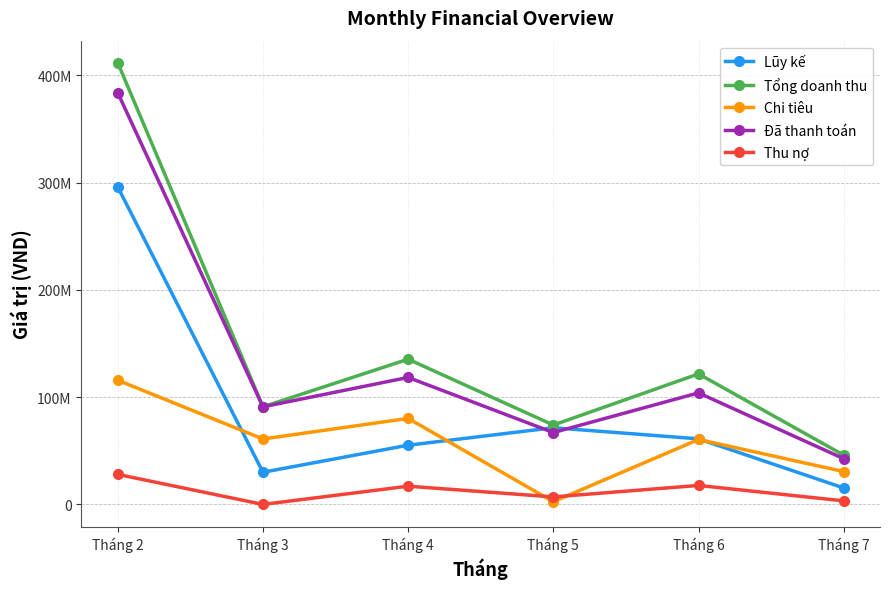

Between Tháng 2 and Tháng 4, which series saw the biggest shift?

Tổng doanh thu